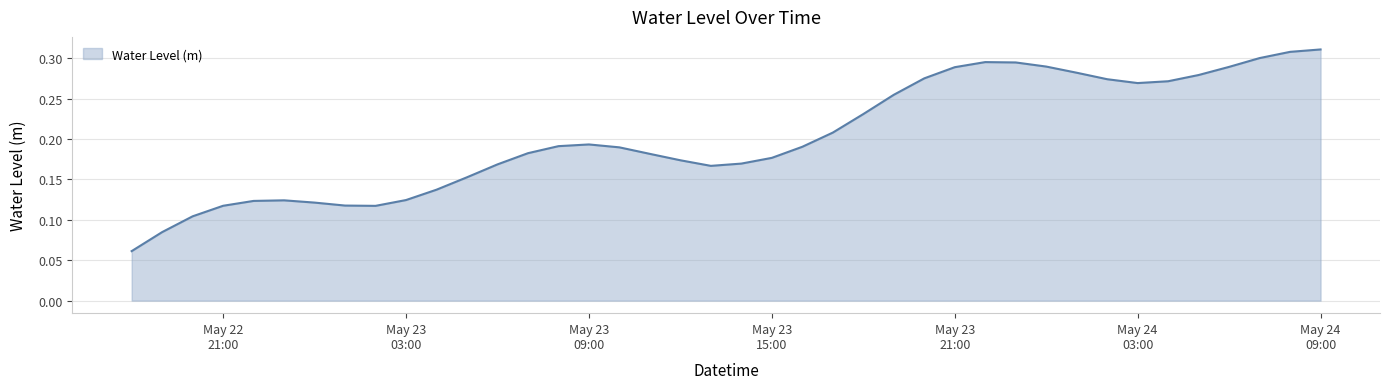

How many lines are shown in the chart?

1